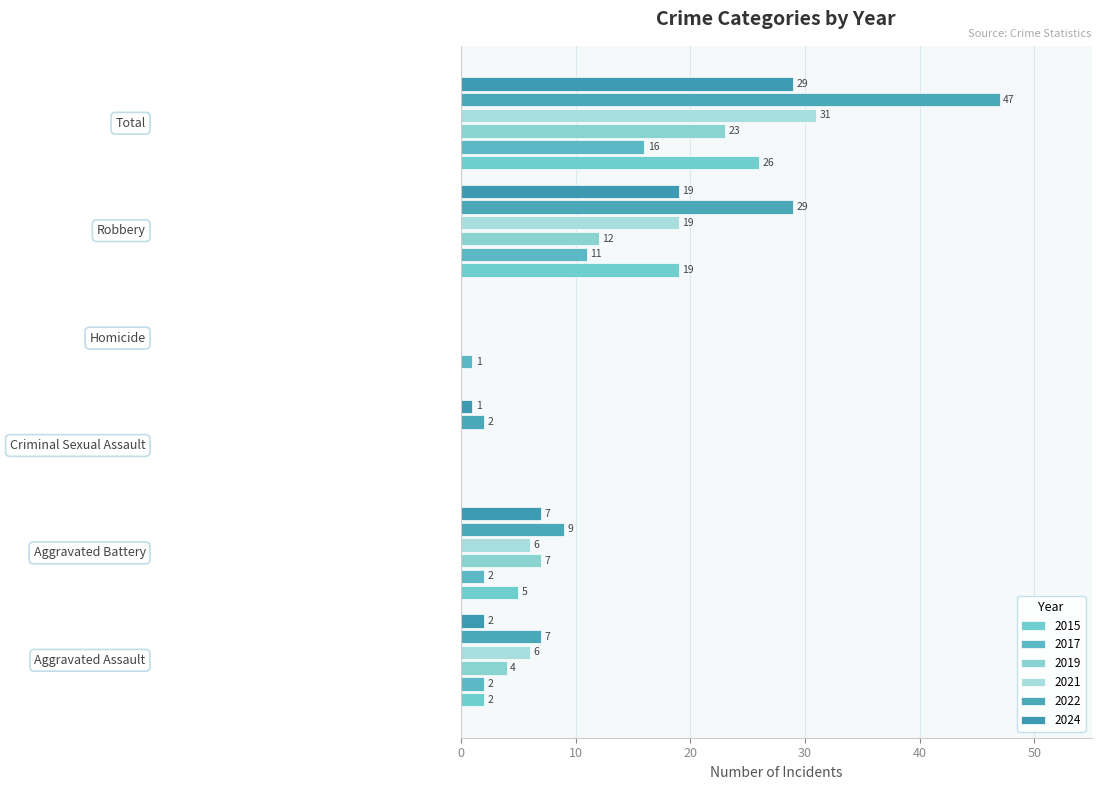

How many values in 2019 are above zero?

4